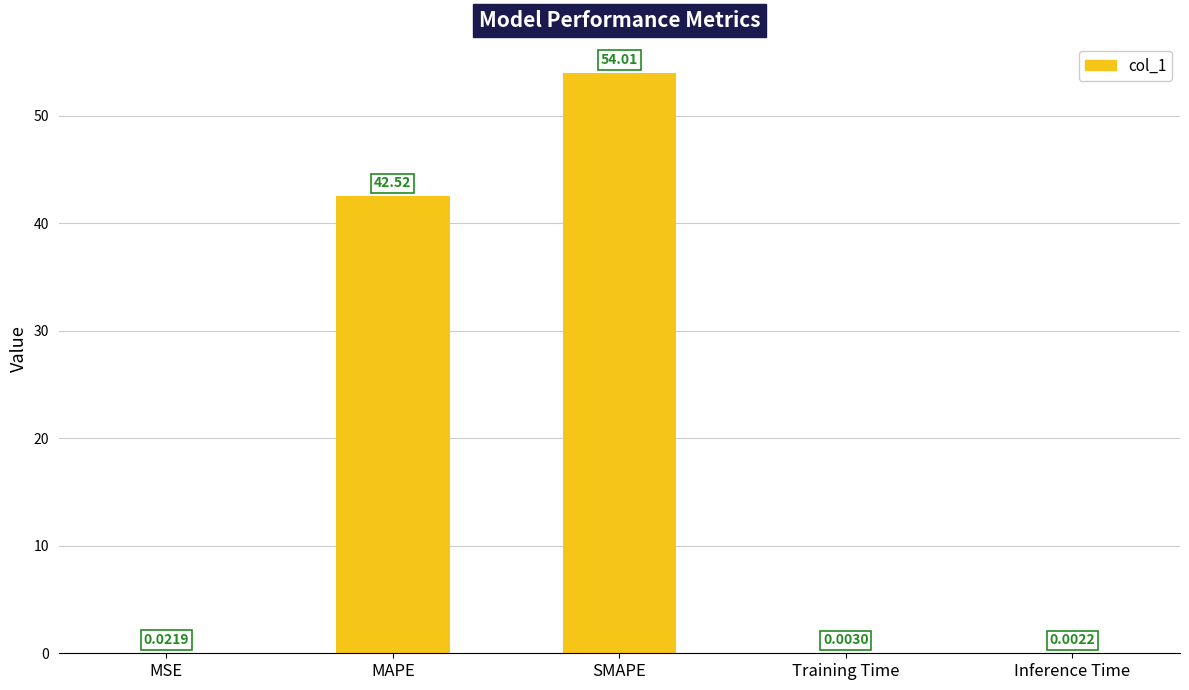

Between MSE and SMAPE, which is larger?

SMAPE